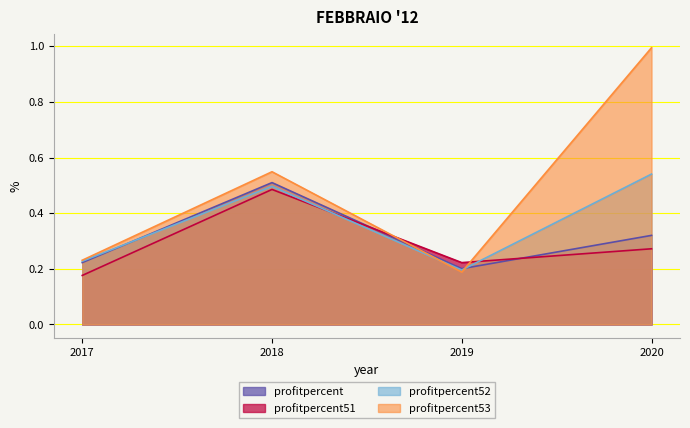

True or false: profitpercent53 has a value of 0.3 at 2019.

False